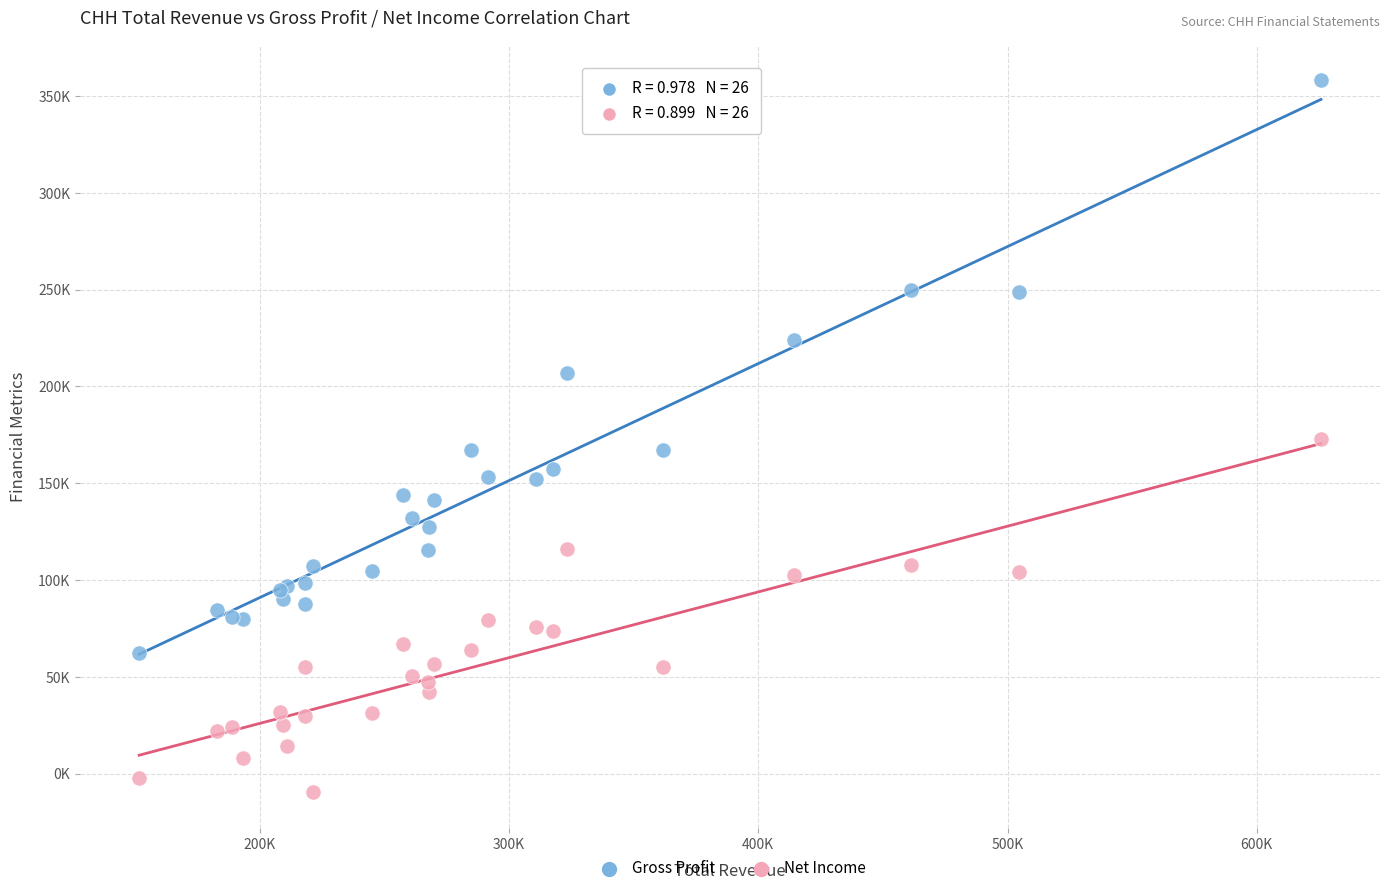

What are all the series names shown in the legend?

Gross Profit, Net Income